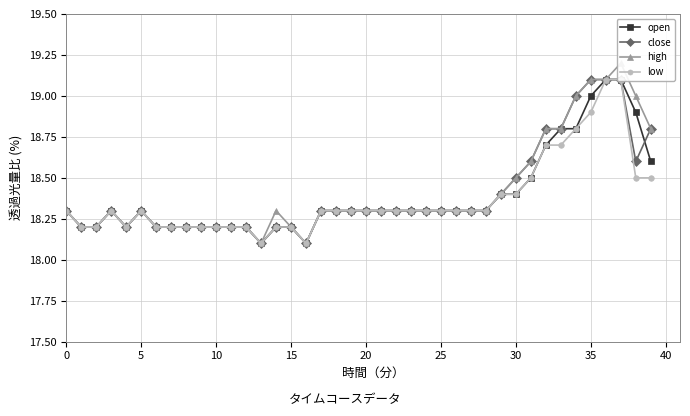

What is the difference between the maximum and minimum values in the close series?

1.0